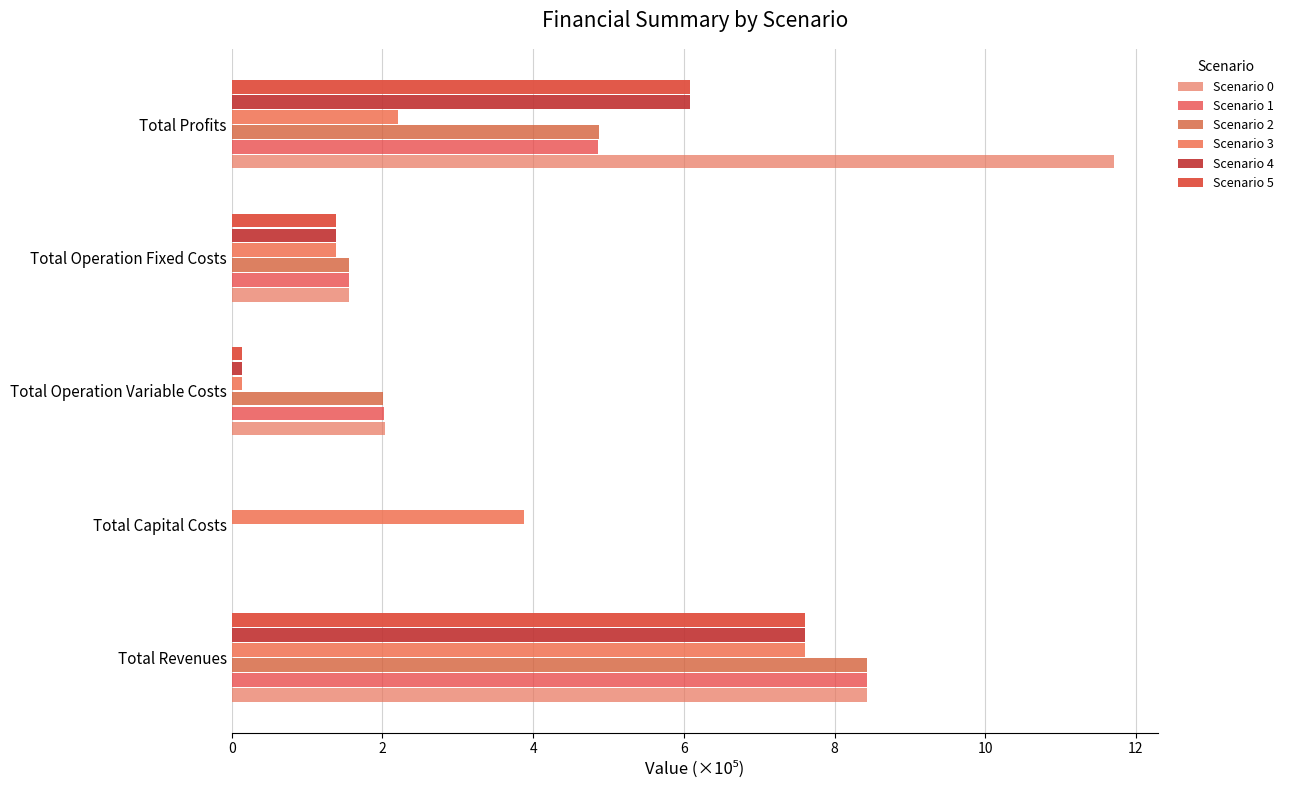

What are all the series names shown in the legend?

Scenario 0, Scenario 1, Scenario 2, Scenario 3, Scenario 4, Scenario 5